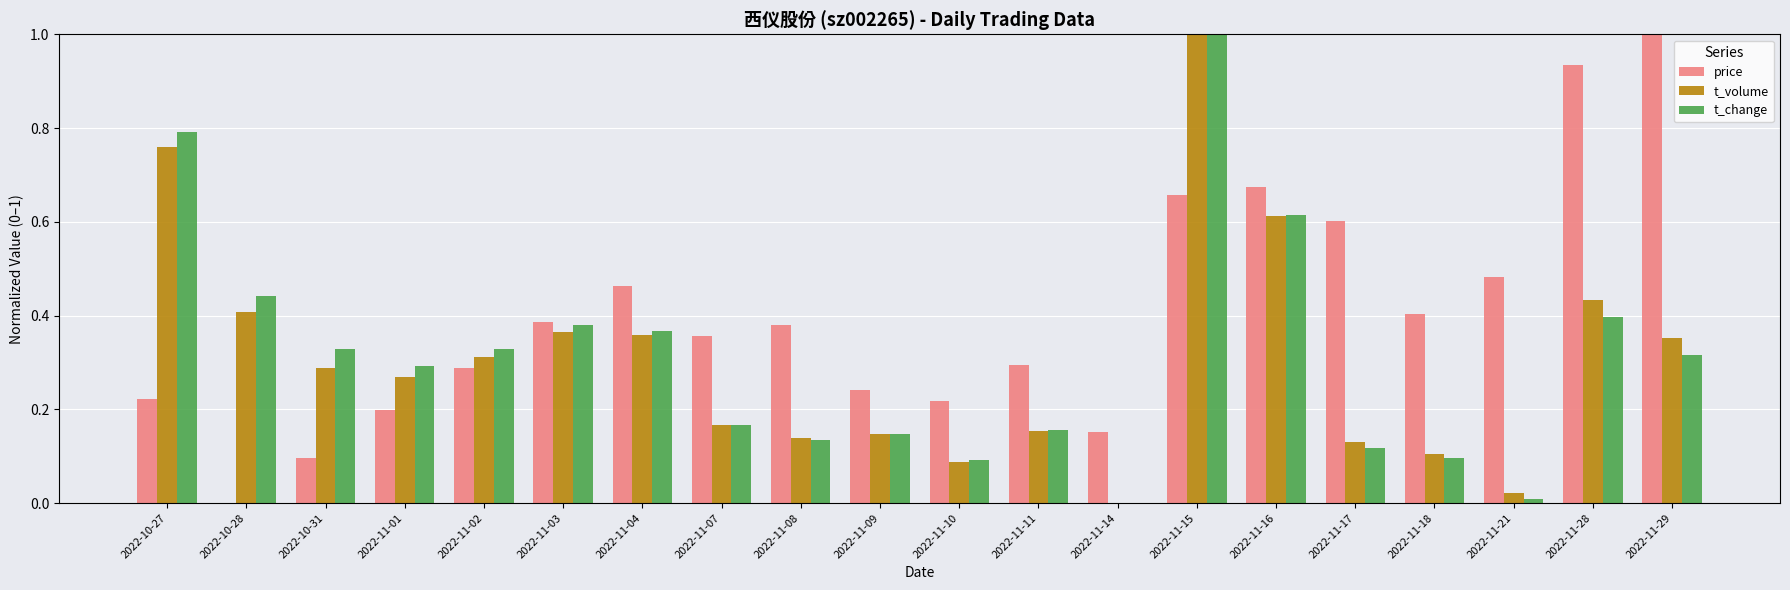

What is the sum of all t_change values?

6.2